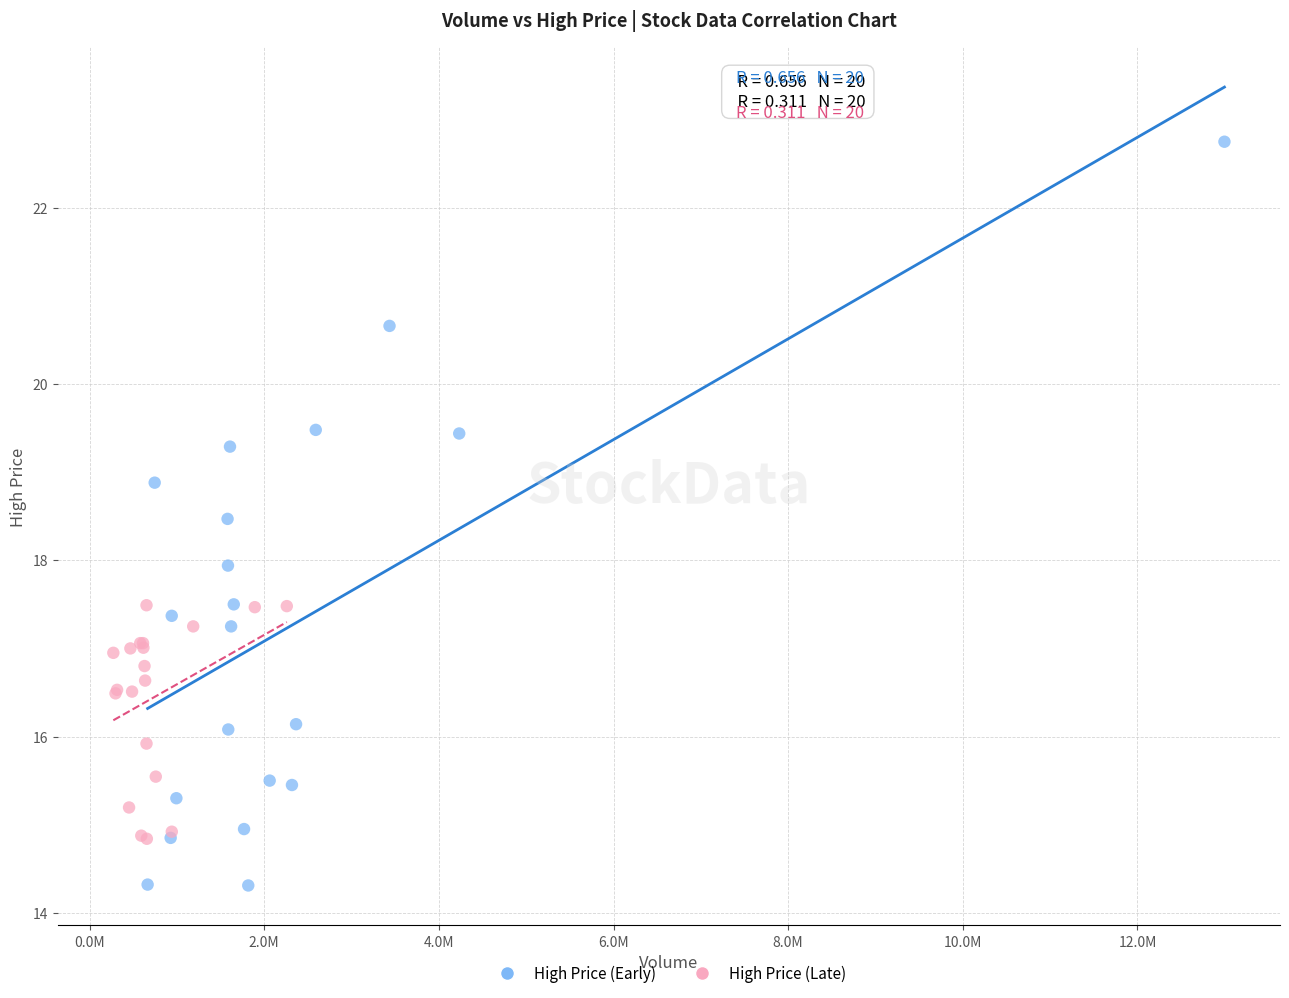

Which series contains the highest Y value?

High Price (Early)